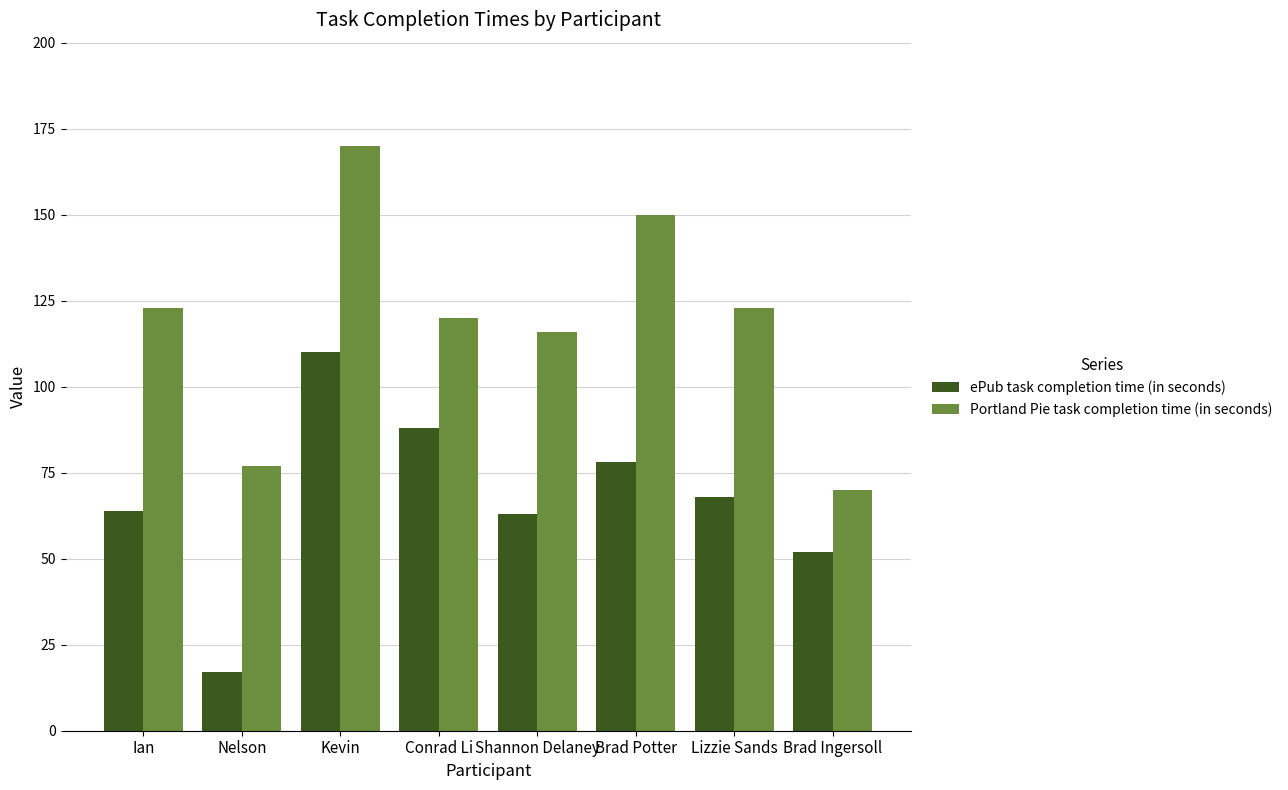

Is the value of ePub task completion time (in seconds) at Lizzie Sands greater than the value of Portland Pie task completion time (in seconds) at Lizzie Sands?

No